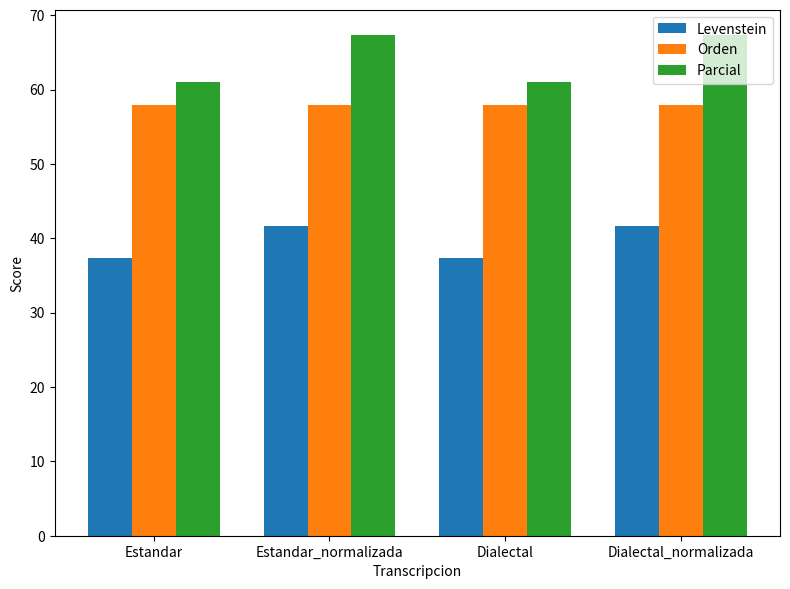

What is the maximum value shown in the chart?

67.4